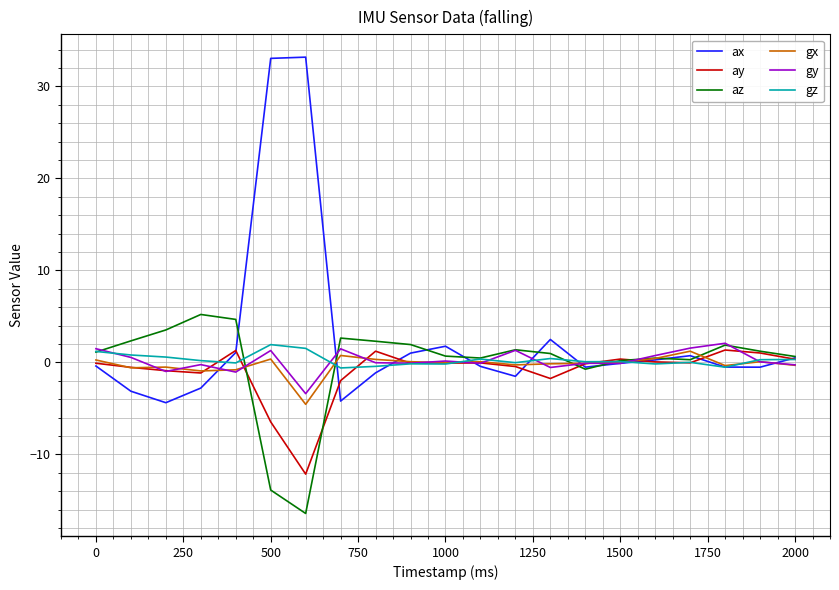

What is the average value of the gz series?

0.3